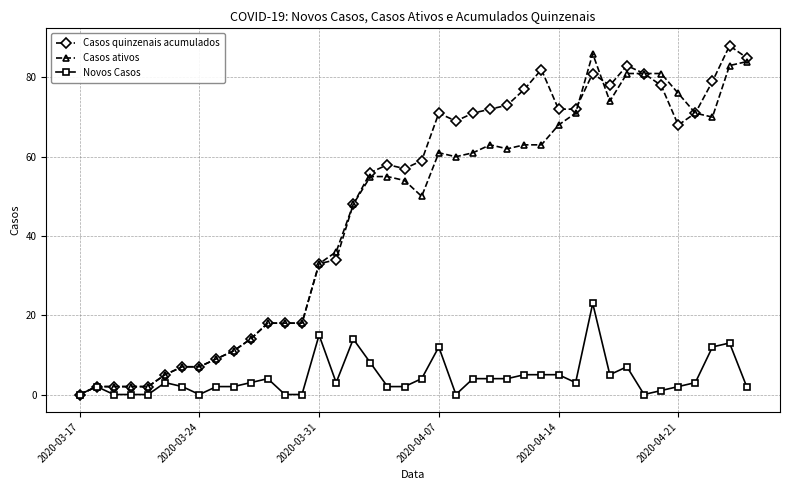

True or false: Casos ativos has more than 2 points higher than both neighbors.

True